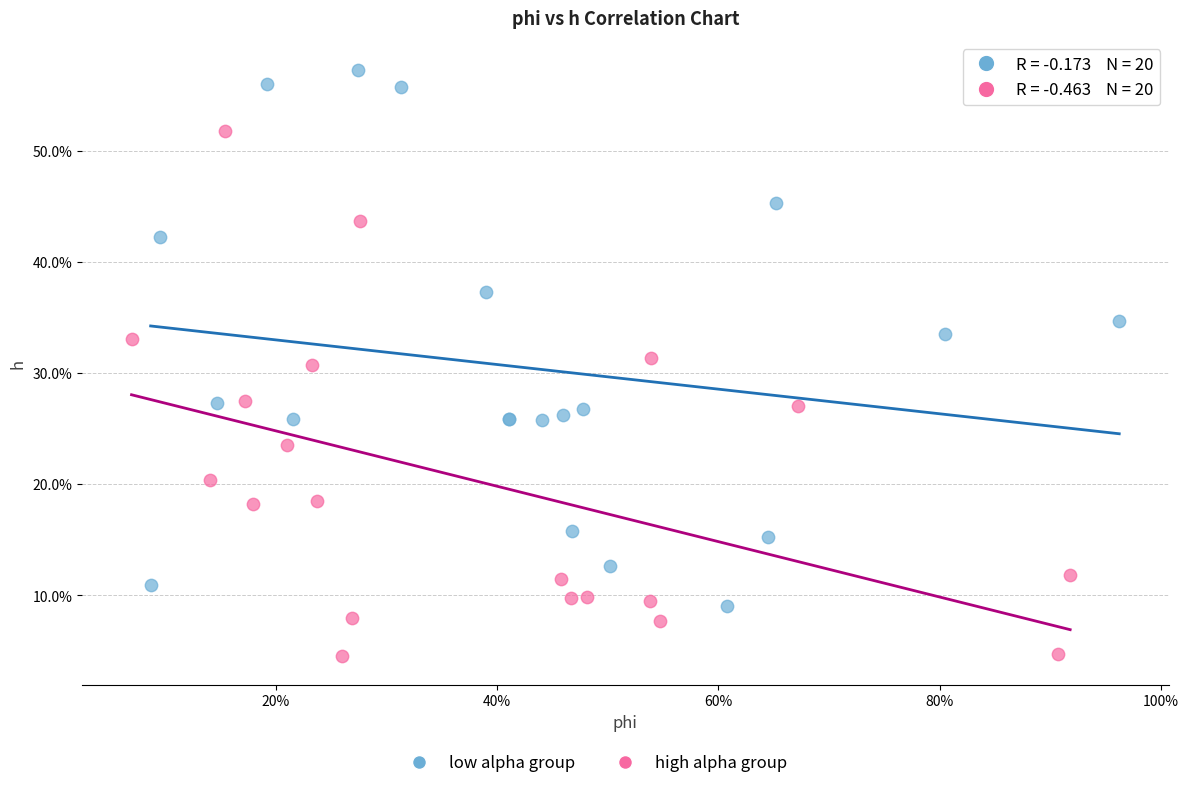

Which series contains the lowest Y value?

high alpha group